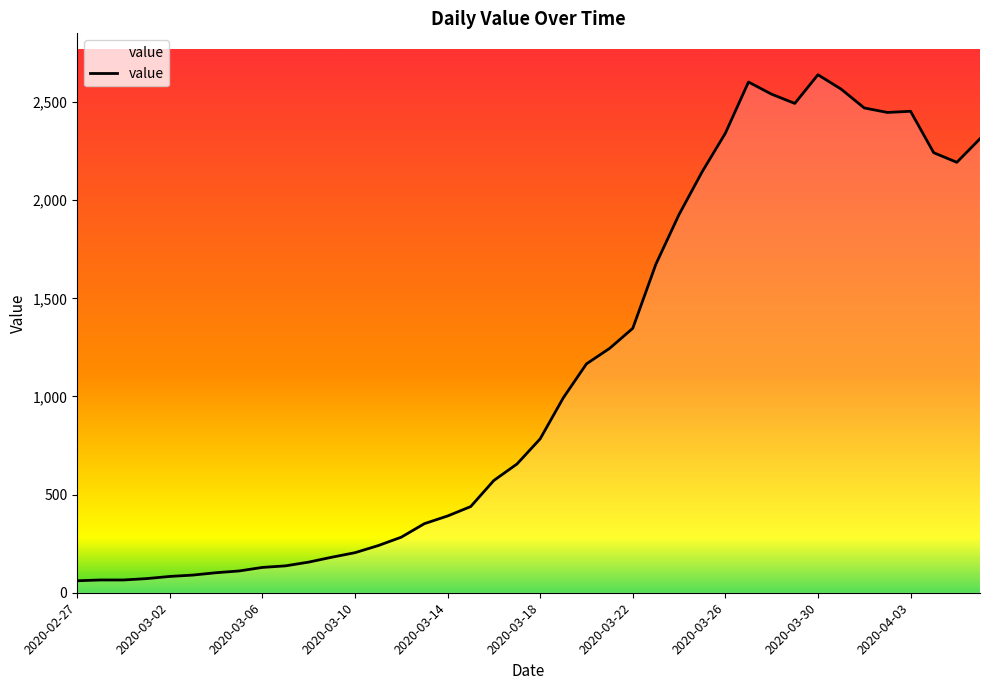

What is the minimum value shown in the chart?

61